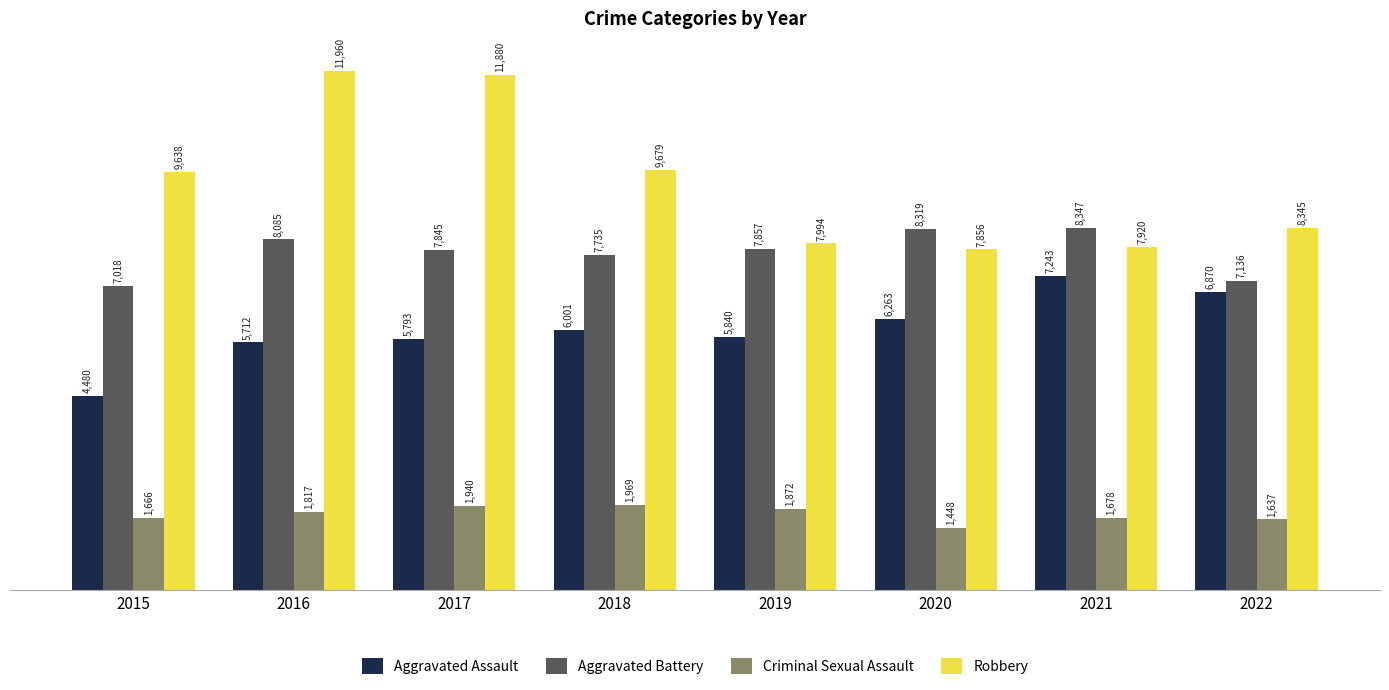

Which series has the widest spread of values?

Robbery